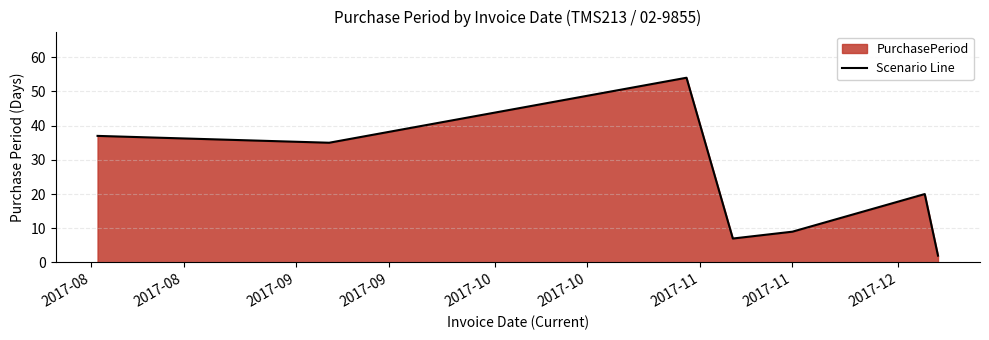

What is the maximum value shown in the chart?

54